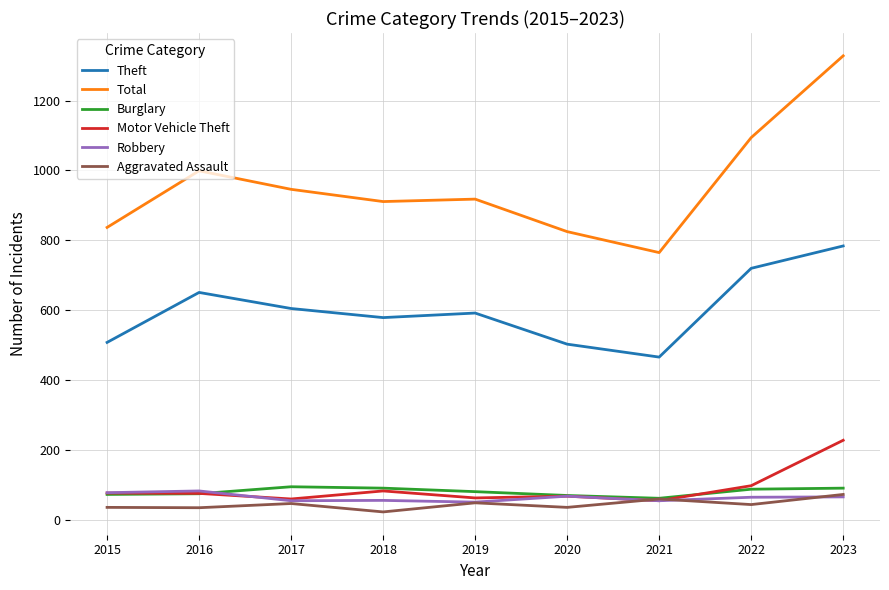

True or false: Total and Theft intersect in this chart.

False